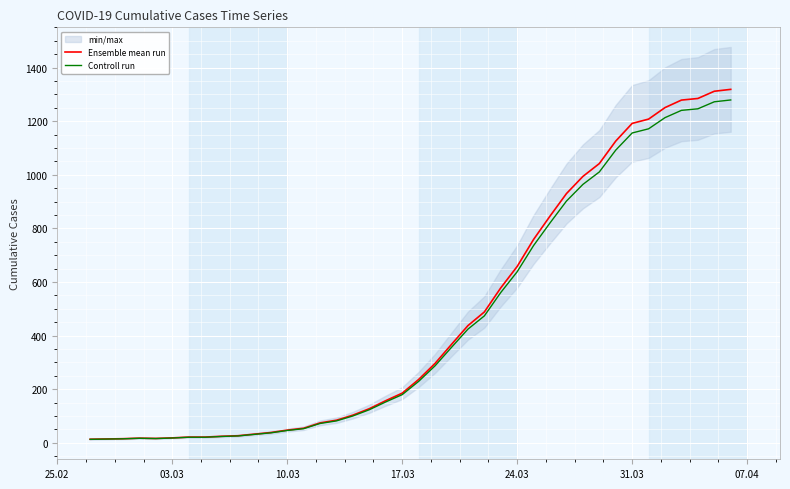

What is the maximum value for Controll run?

1279.4